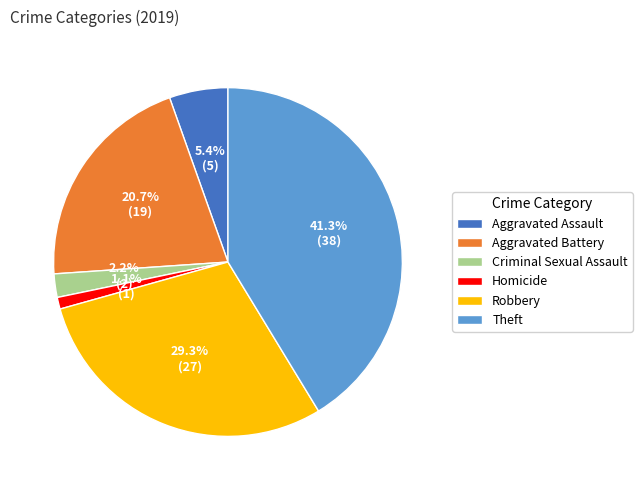

Is it true that Theft is 33% of the pie?

False